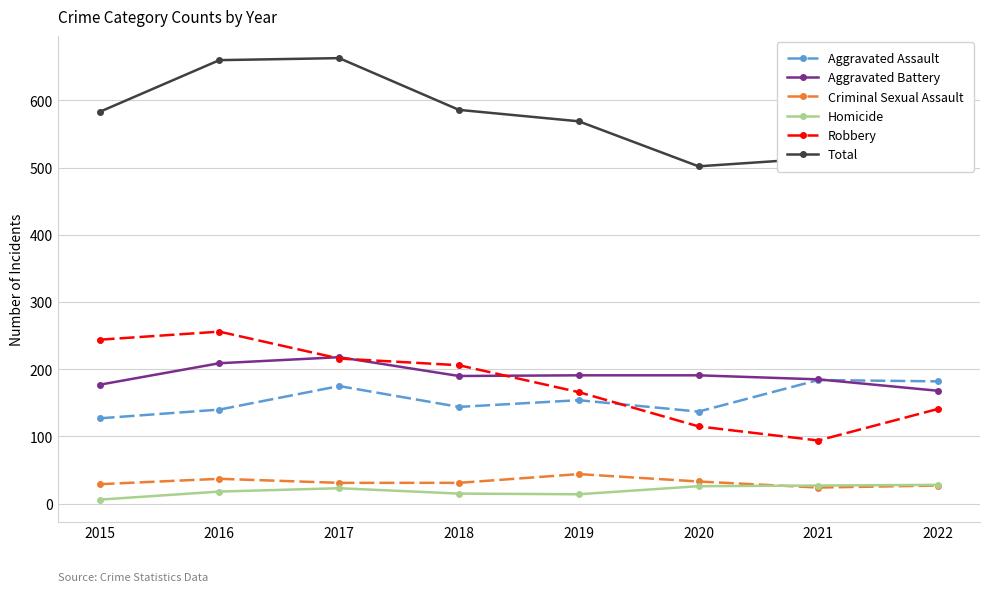

What is the maximum value shown in the chart?

663